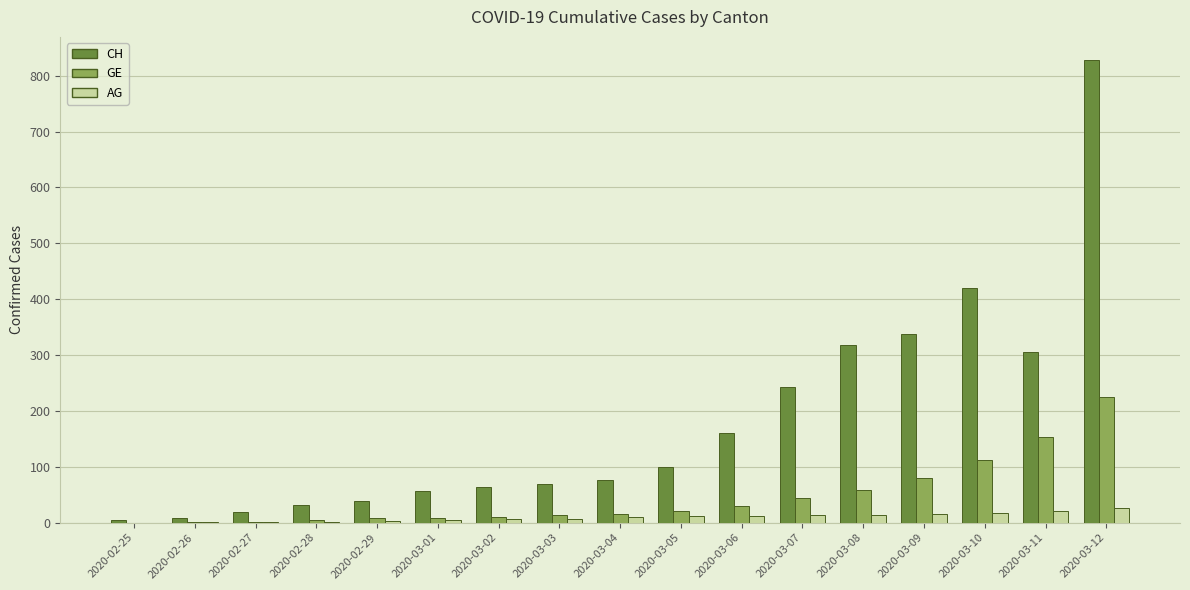

Does the chart contain stacked bars?

No